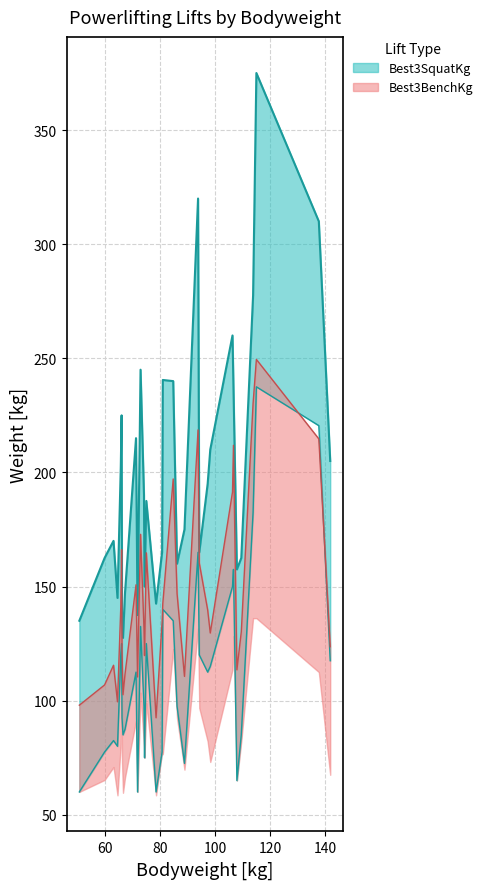

What is the difference between the maximum and second lowest values in the Best3BenchKg series?

177.5